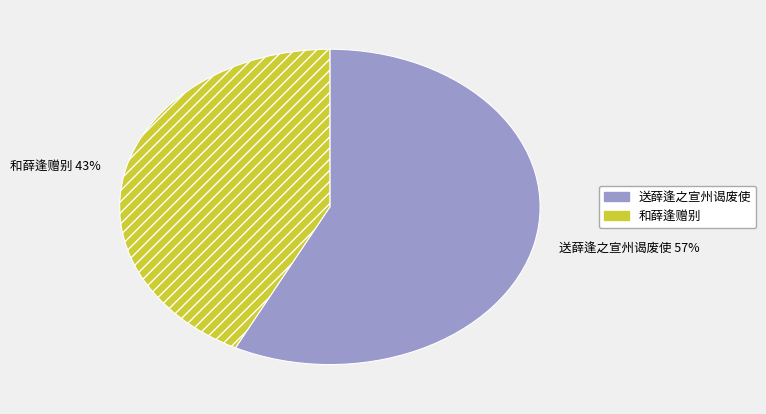

What percentage is the 和薛逢赠别 slice, to the nearest percent?

43%